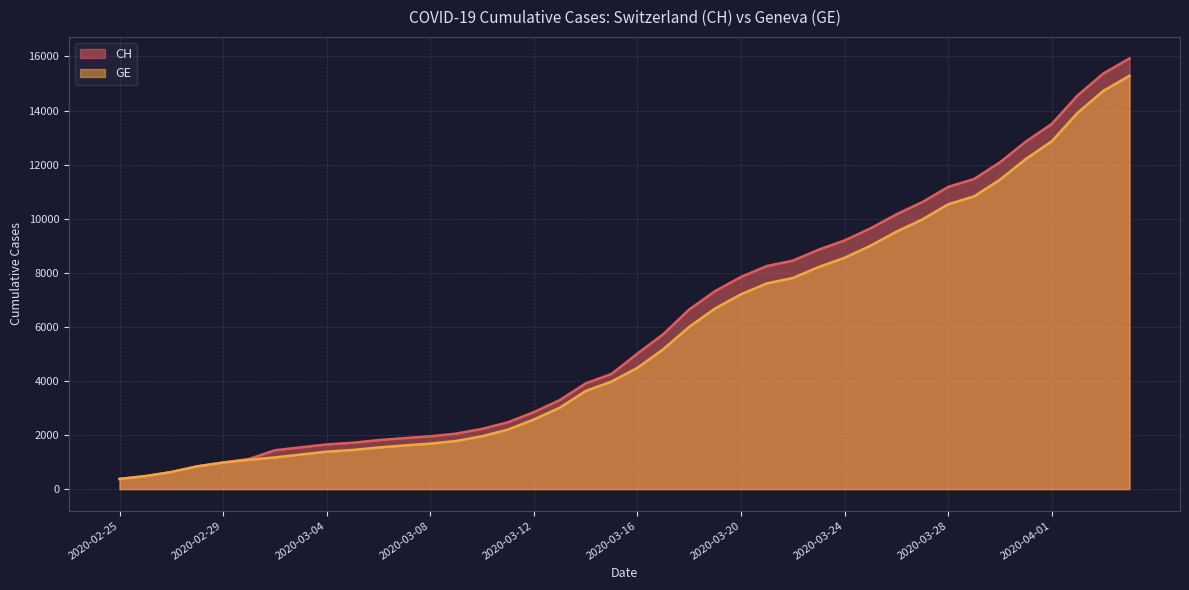

Which series has the widest spread of values?

CH